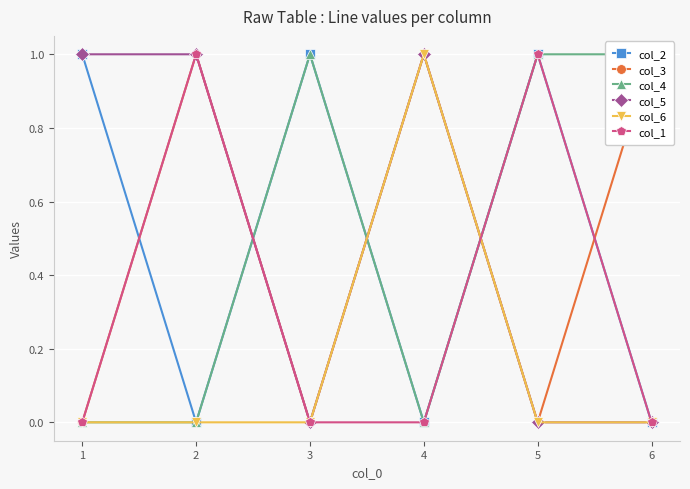

The value of col_5 at 1 is 1. True or false?

True